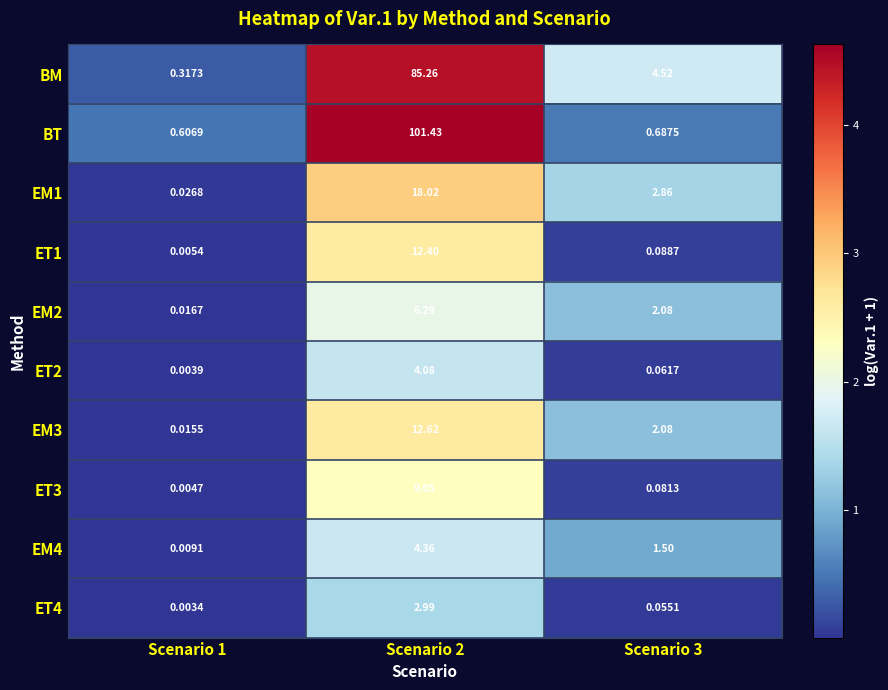

Which series changed the most between Scenario 1 and Scenario 2?

BT